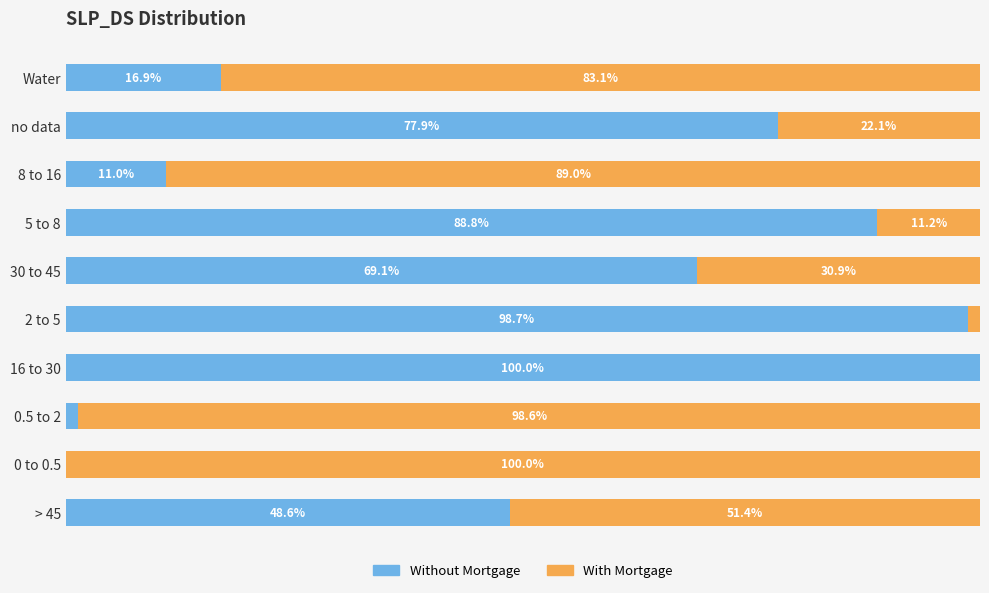

What are all the series names shown in the legend?

Without Mortgage, With Mortgage